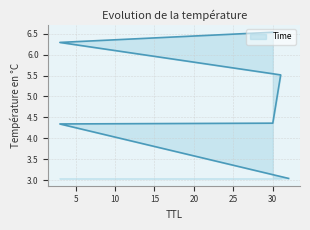

What is the change in value from 3 to 31?

+1.2